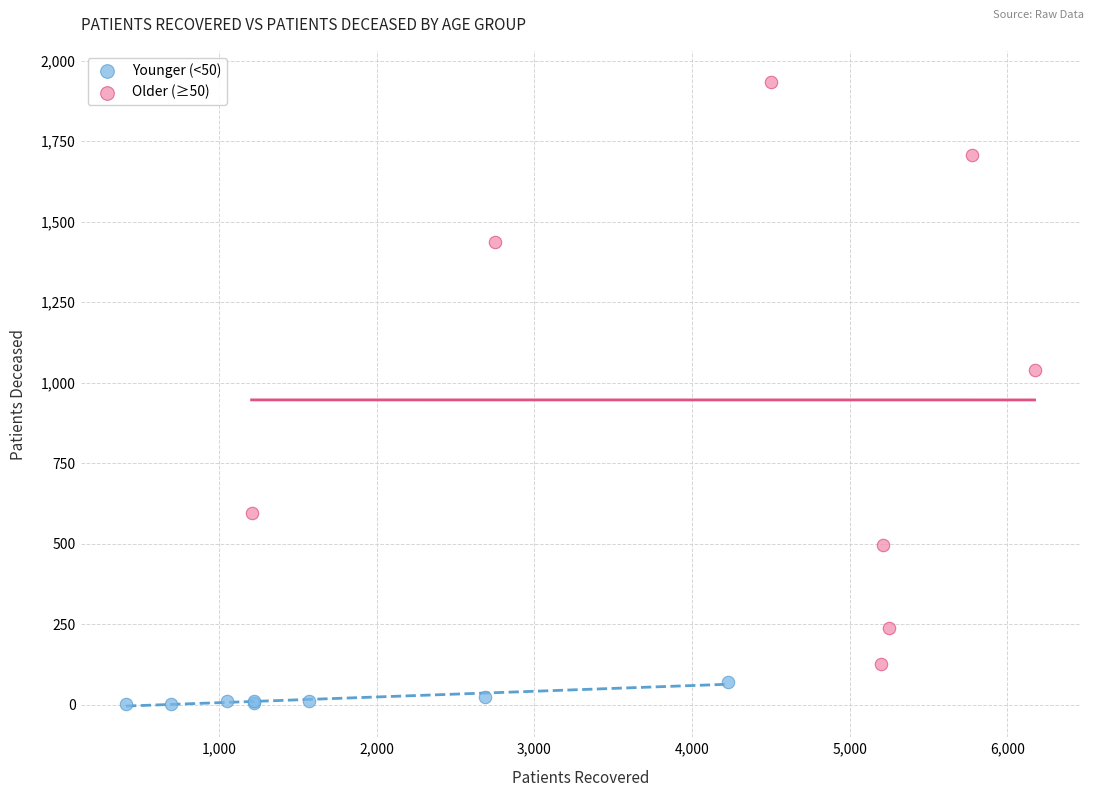

Which series has the widest spread of Y values?

Older (≥50)